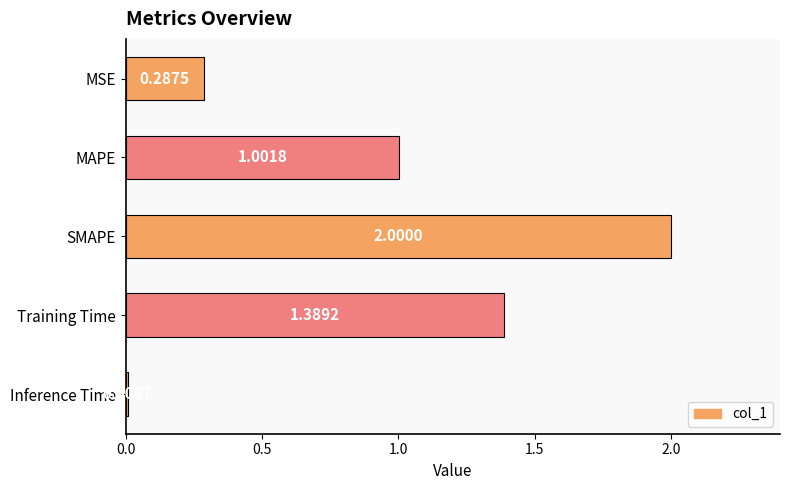

What is the sum of the values at MAPE and SMAPE?

3.0